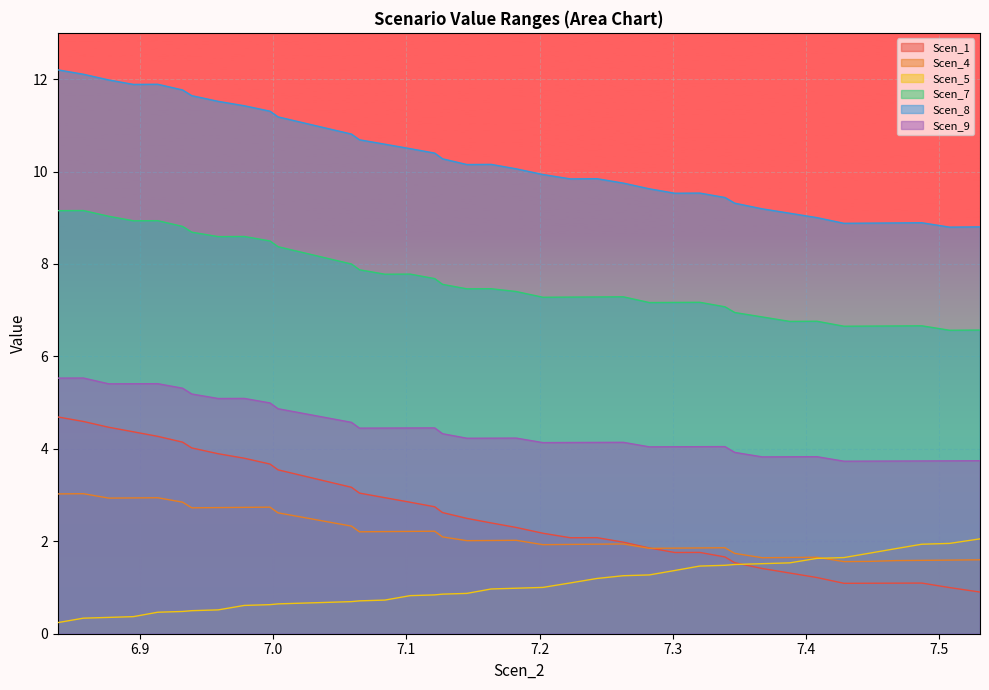

How many distinct data groups are displayed?

6